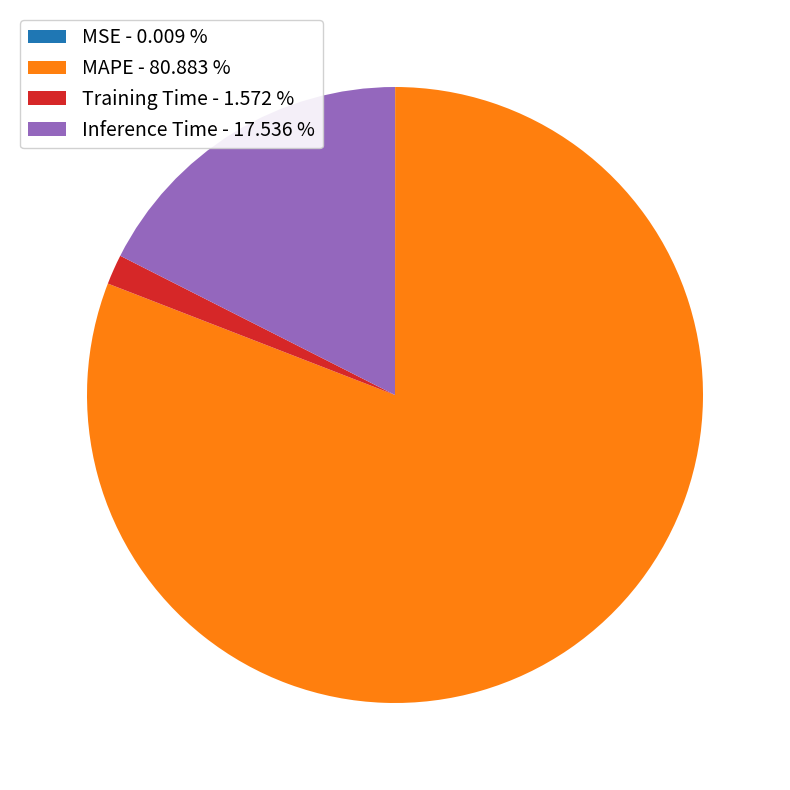

What is the largest slice in the pie chart?

MAPE - 80.883 %